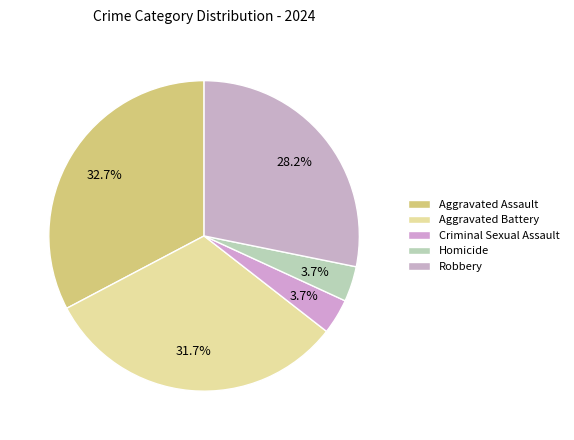

How many slices are in this pie chart?

5